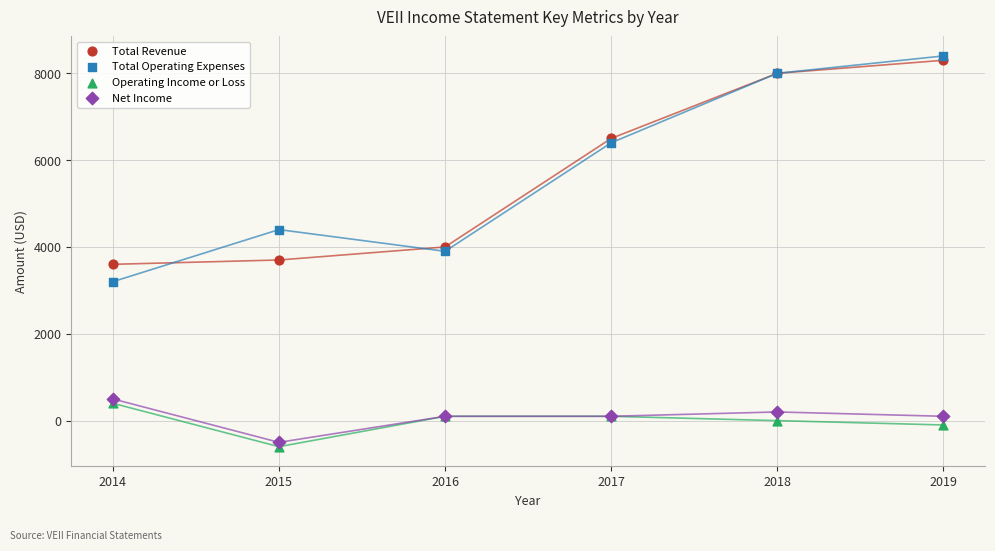

What is the X range (max minus min) for the scatter plot?

5